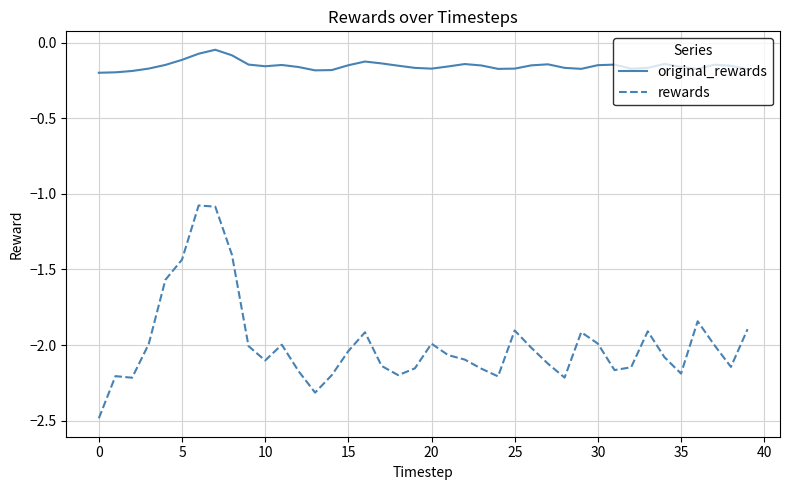

List the series in order of their peak value, lowest first.

rewards, original_rewards